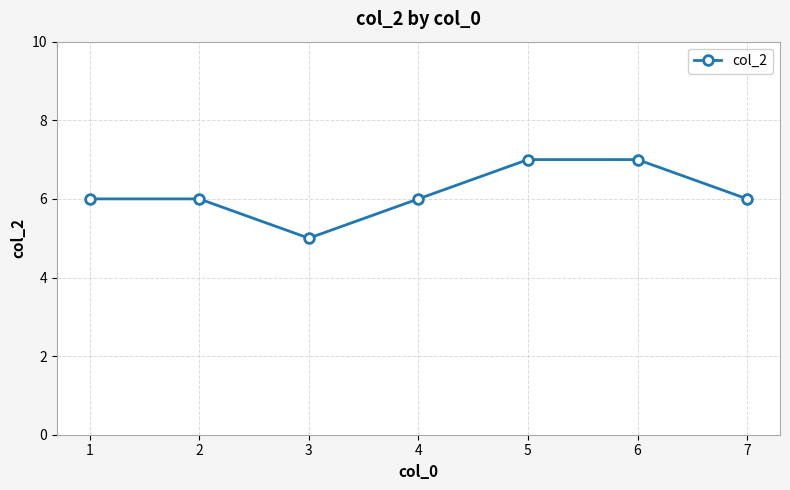

Where is the first local minimum?

3